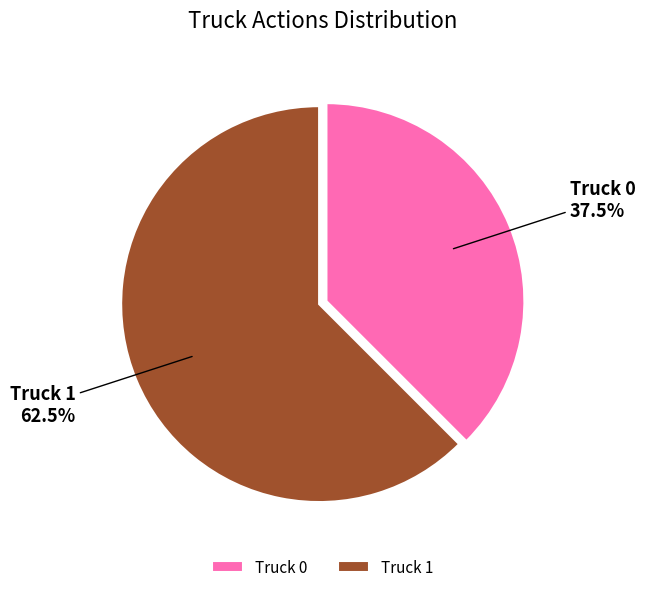

Count the number of slices in the pie.

2